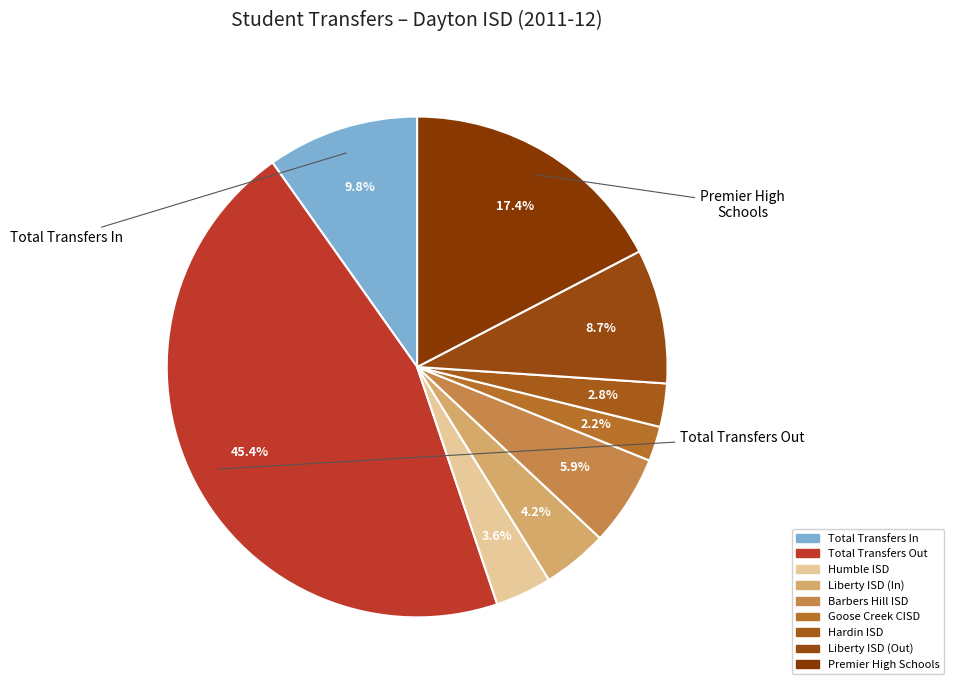

Which category has the smallest portion of the pie?

Goose Creek CISD